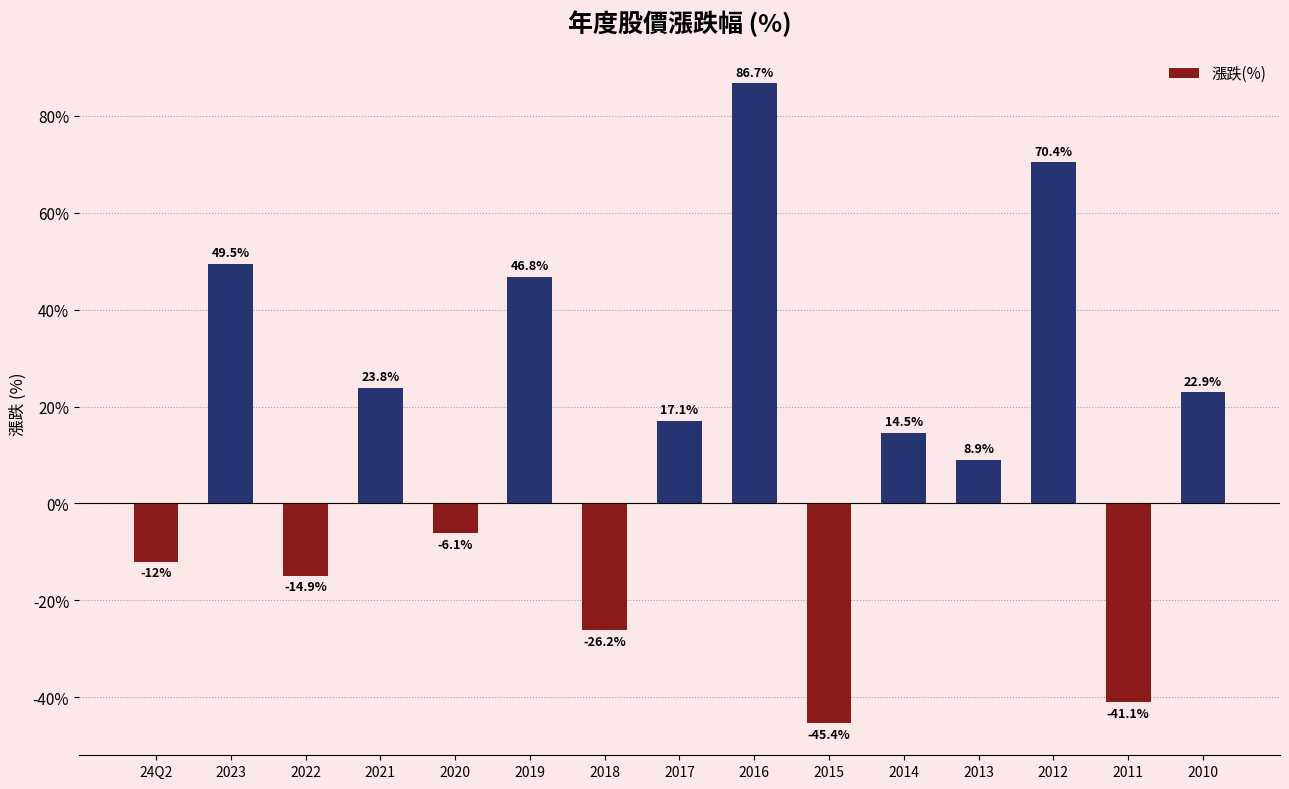

What is the label of the 14th bar from the right?

2023